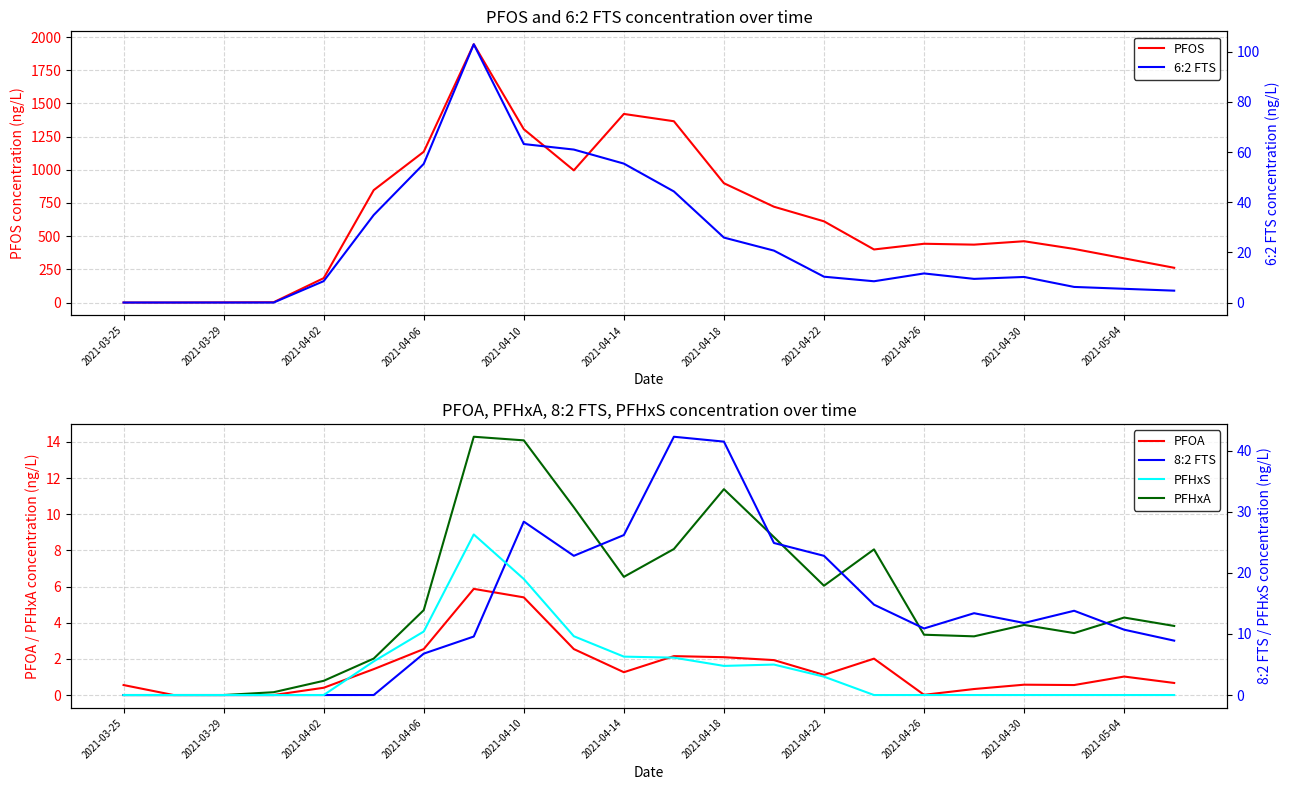

True or false: 8:2 FTS and PFOA intersect in this chart.

True